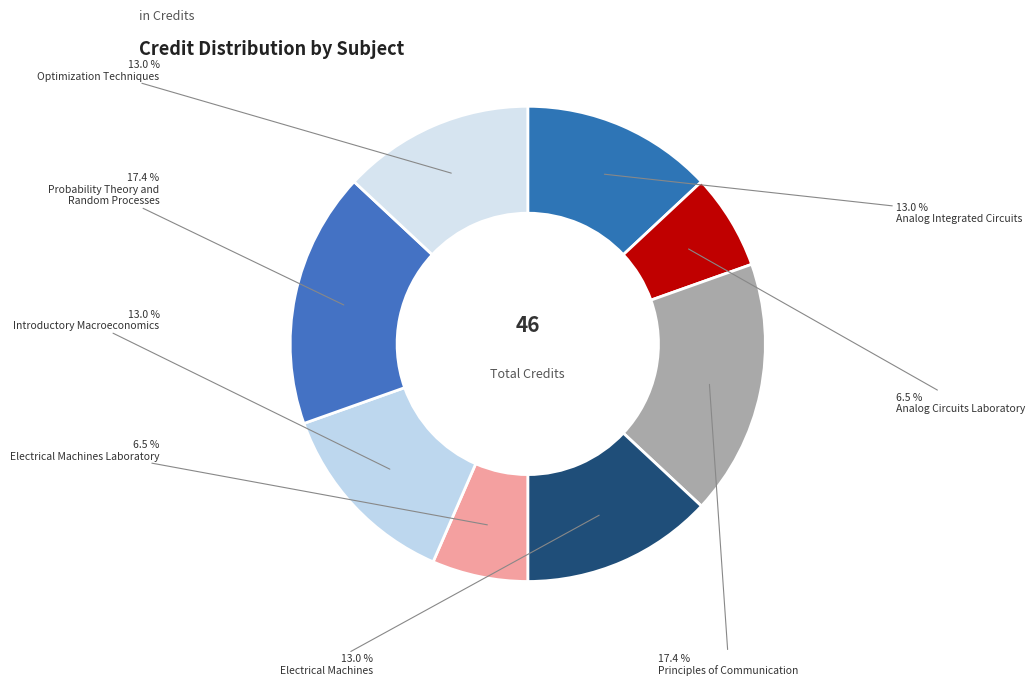

Is there a majority slice in this chart?

No